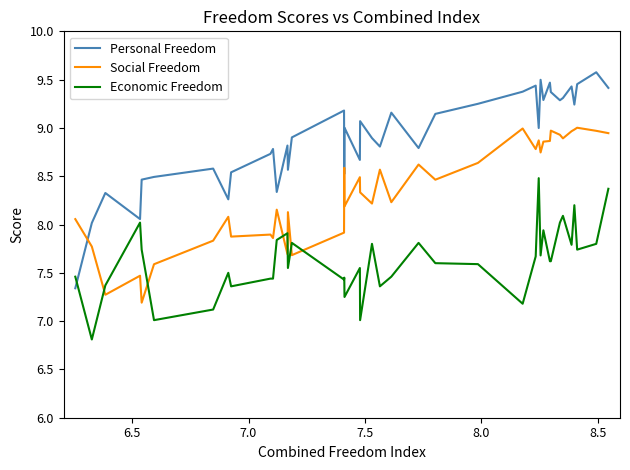

Which series has the largest range (max minus min)?

Personal Freedom